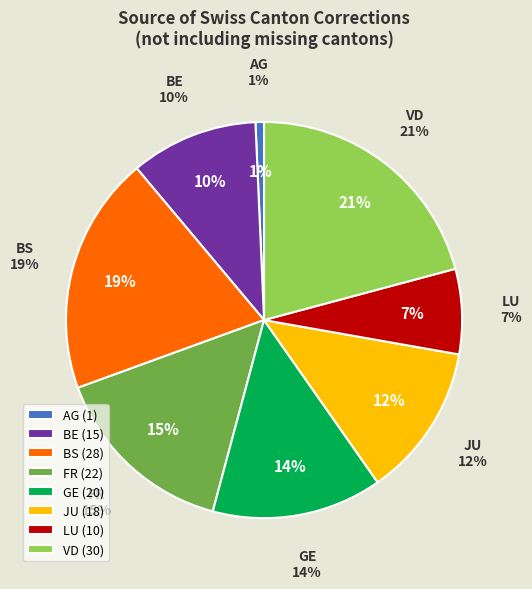

Do BE and AR together represent more than half of the pie?

No